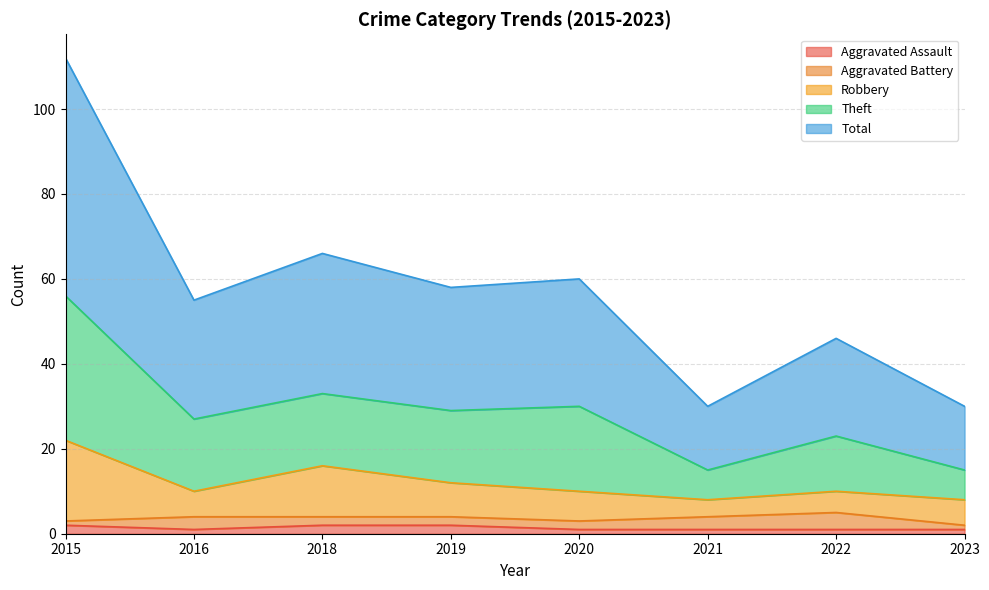

Which category has the lowest value in the Aggravated Assault series?

2016